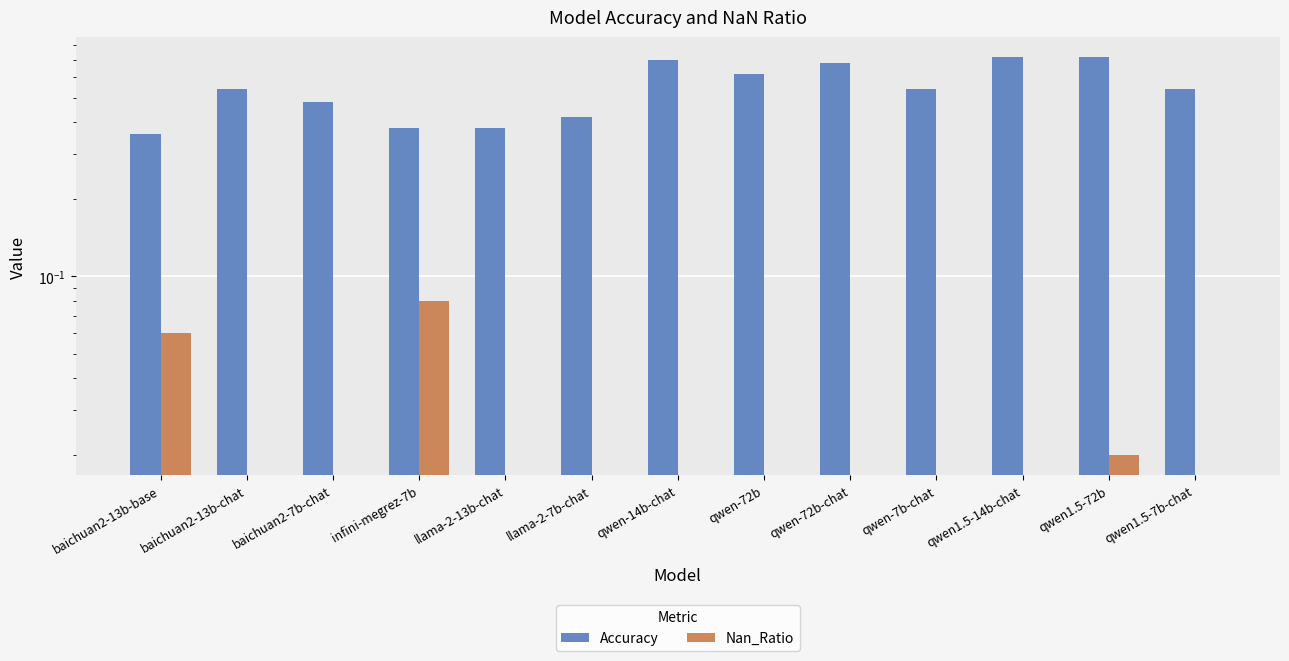

Which has a higher value, baichuan2-13b-base or qwen-72b-chat?

qwen-72b-chat